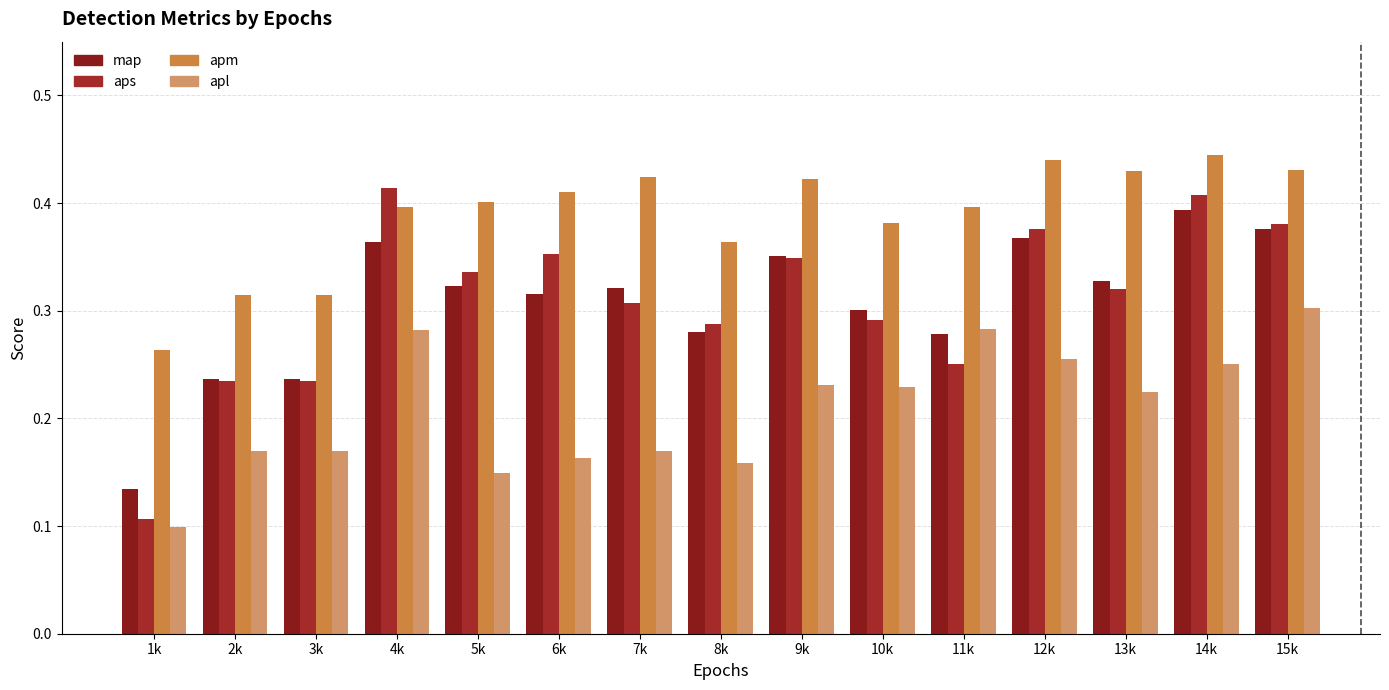

What is the average value of the apm series?

0.4